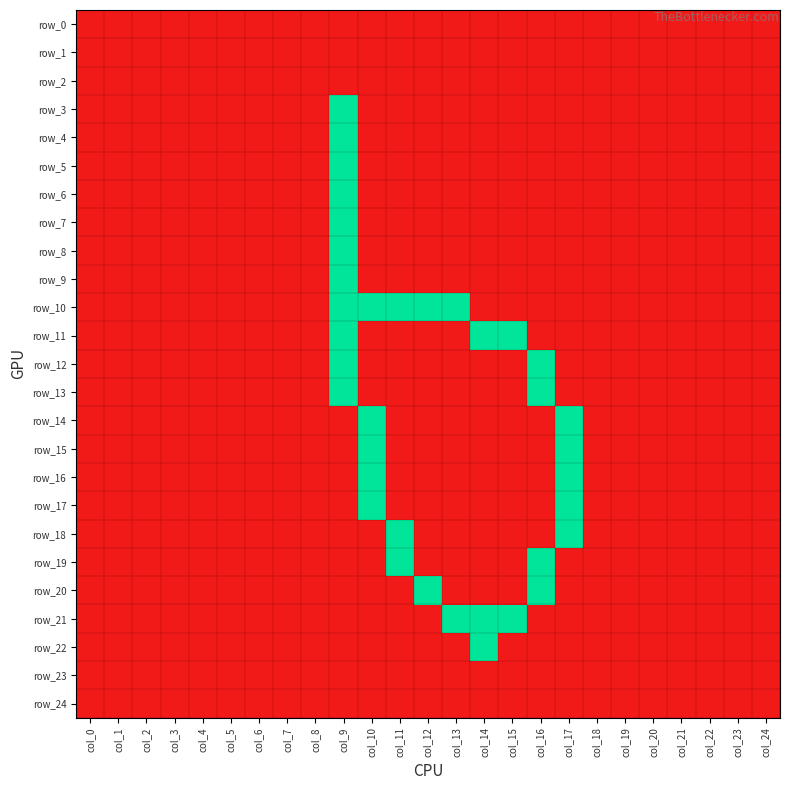

List the labels in order of row_5 value, largest first.

col_9, col_0, col_1, col_2, col_3, col_4, col_5, col_6, col_7, col_8, col_10, col_11, col_12, col_13, col_14, col_15, col_16, col_17, col_18, col_19, col_20, col_21, col_22, col_23, col_24